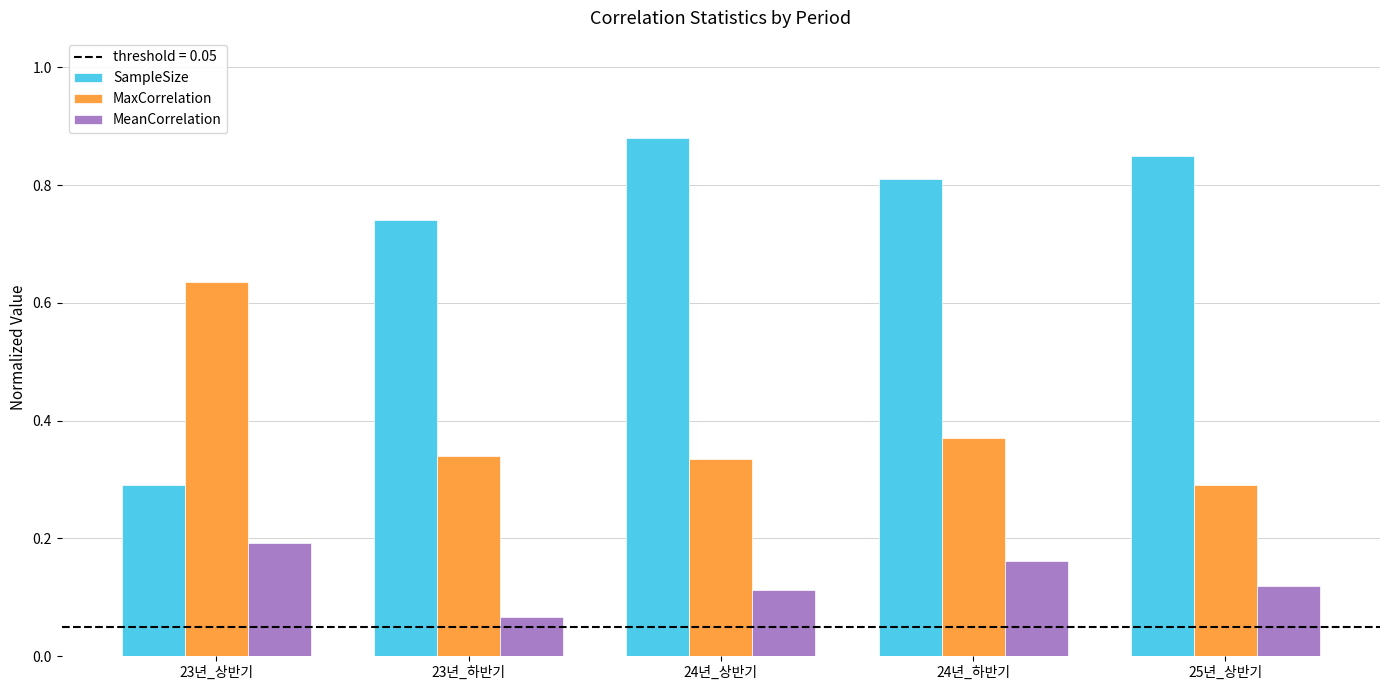

What position from the right is 23년_하반기?

4